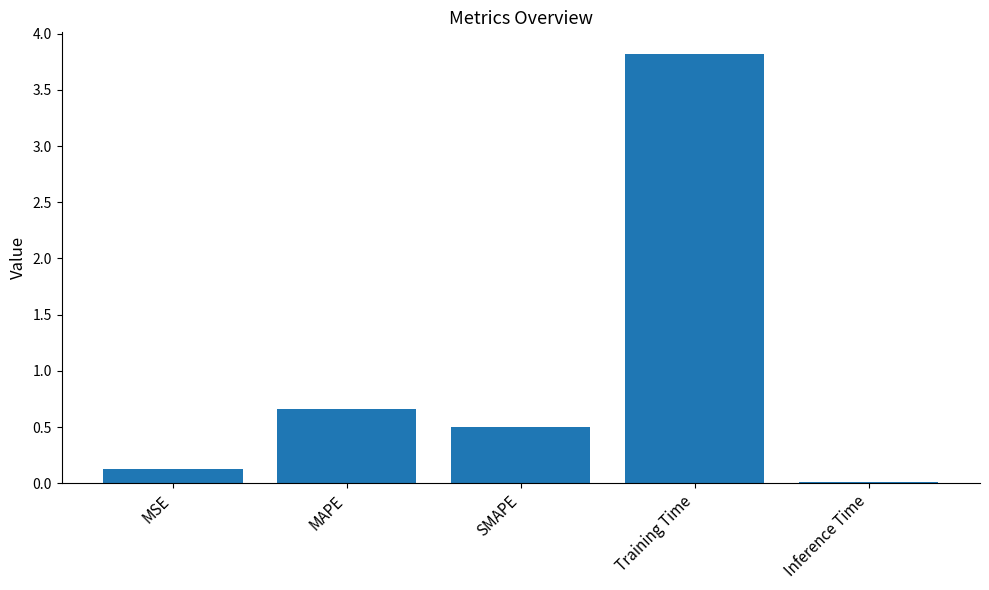

List the labels in order of value, smallest first.

Inference Time, MSE, SMAPE, MAPE, Training Time